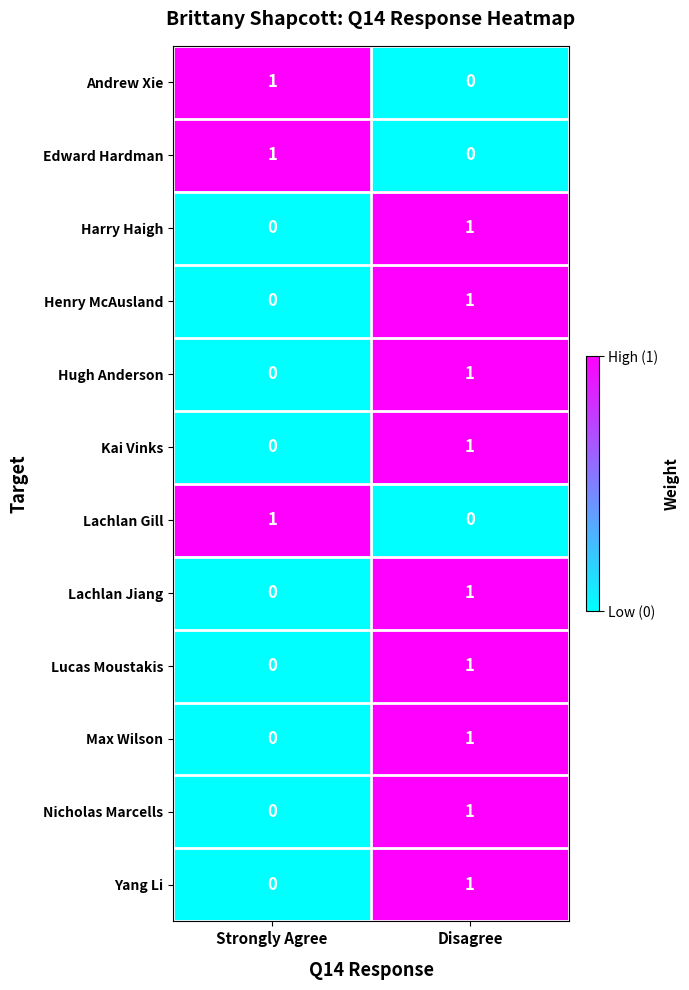

How many data points in Max Wilson are less than 1?

1